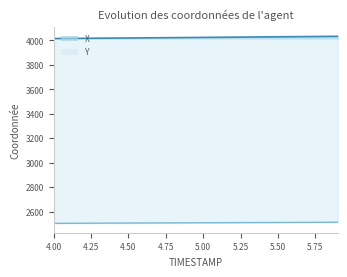

Is the value of X at 4.50 greater than the value of Y at 6.00?

Yes